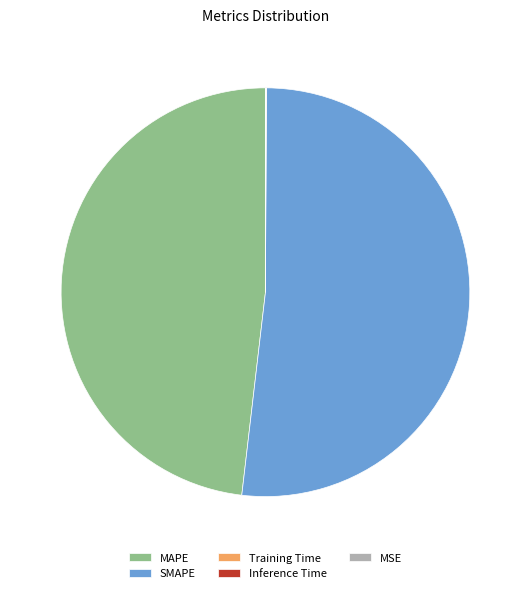

Which slice is the largest?

SMAPE